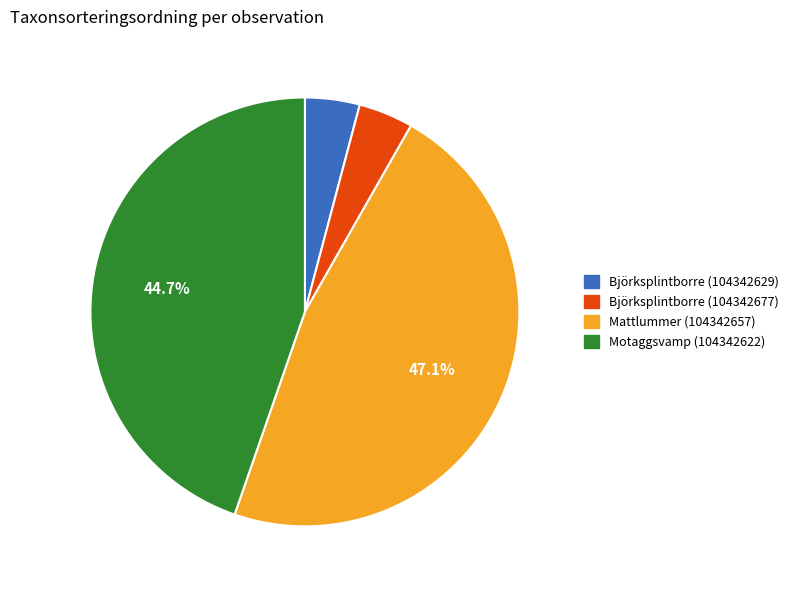

Approximately how many times larger is the value at Mattlummer (104342657) compared to Motaggsvamp (104342622)?

1.1